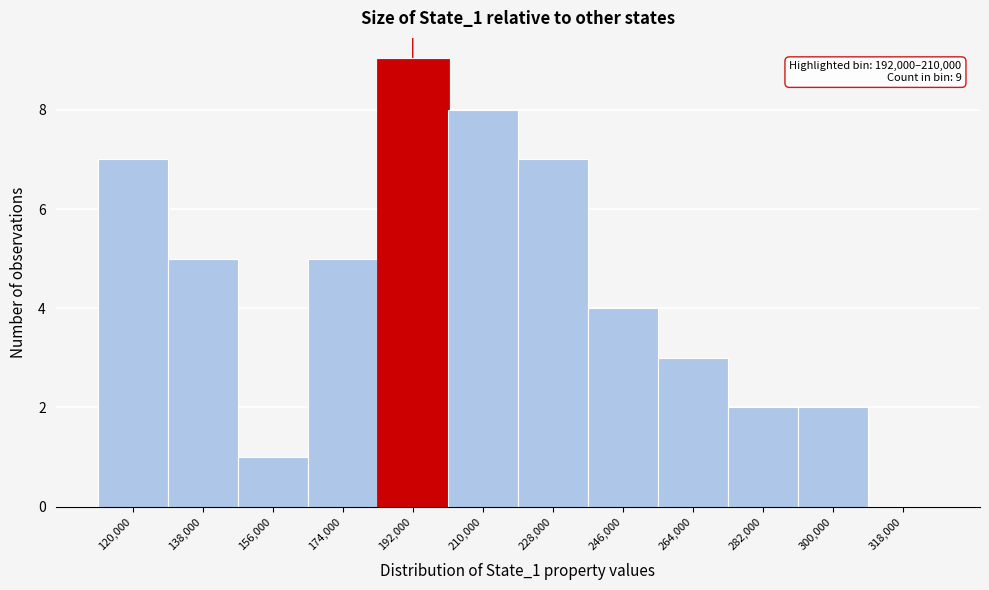

Reading right to left, transcribe all the data shown in this chart.

318,000=0	300,000=2	282,000=2	264,000=3	246,000=4	228,000=7	210,000=8	192,000=9	174,000=5	156,000=1	138,000=5	120,000=7